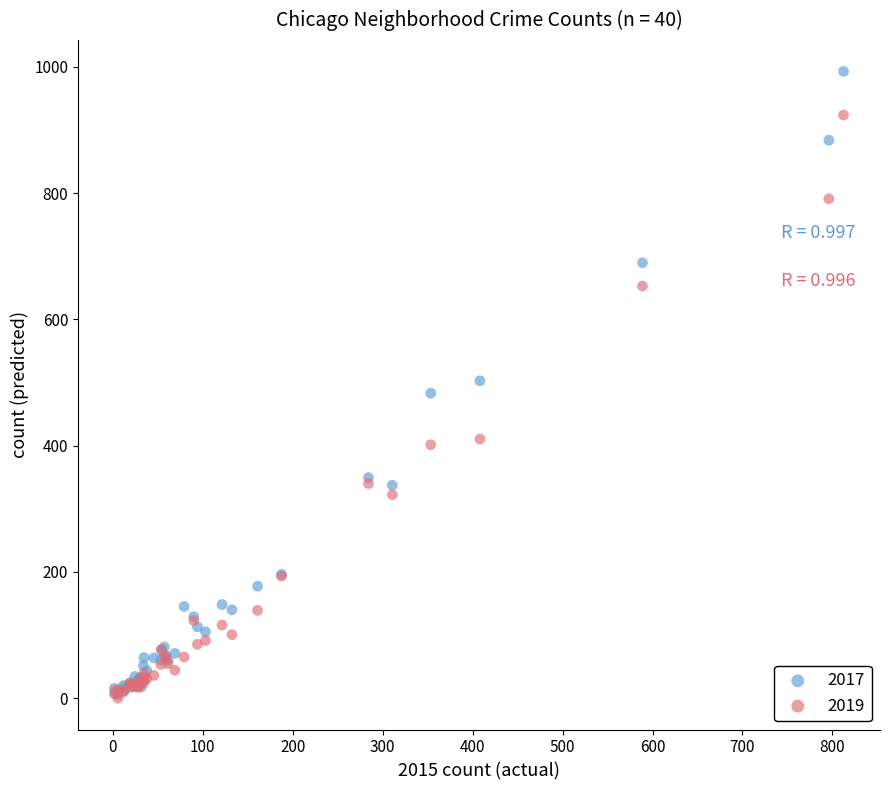

In the 2019 series, what Y value is closest to 461?

410.5